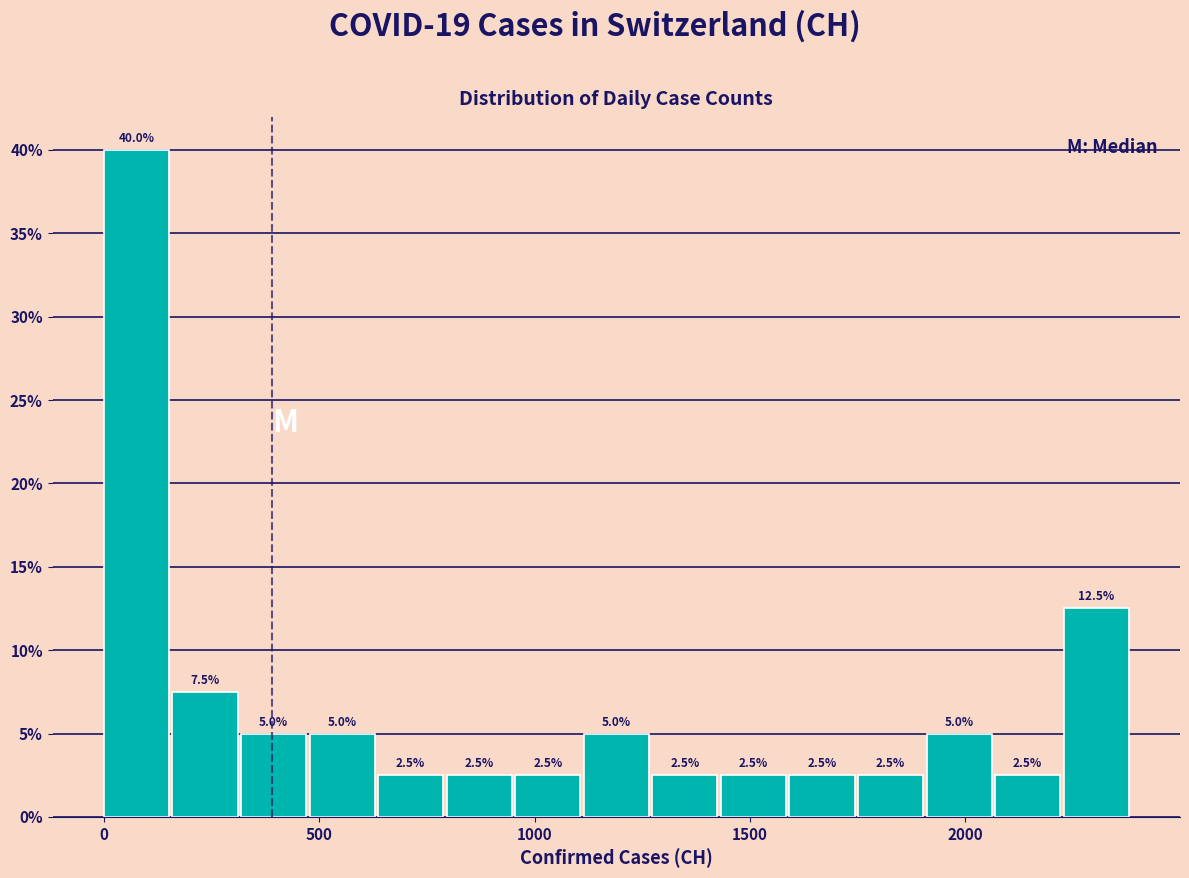

Read against the x-axis, roughly where is the centre of the tallest bar?

100